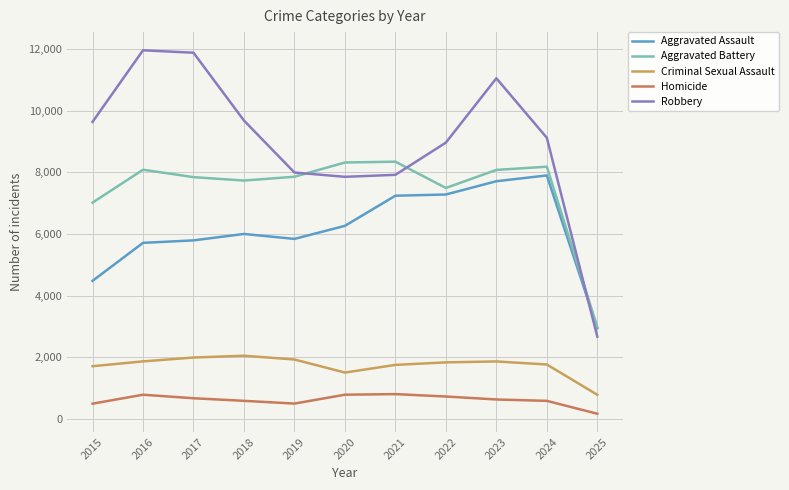

What are all the series names shown in the legend?

Aggravated Assault, Aggravated Battery, Criminal Sexual Assault, Homicide, Robbery